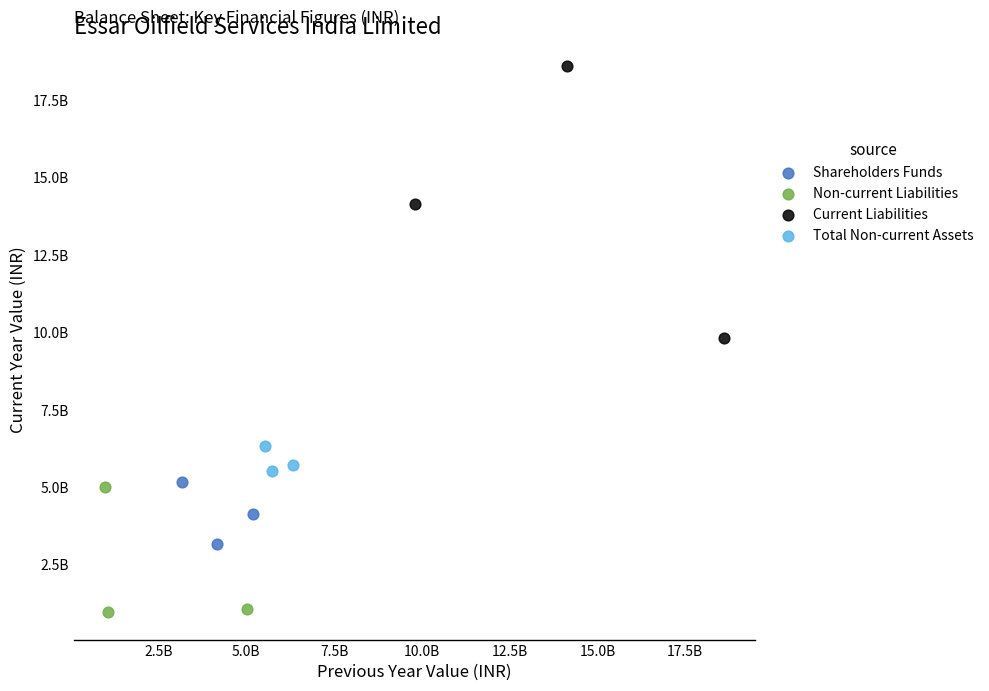

Which series has the largest Y range (max minus min)?

Current Liabilities